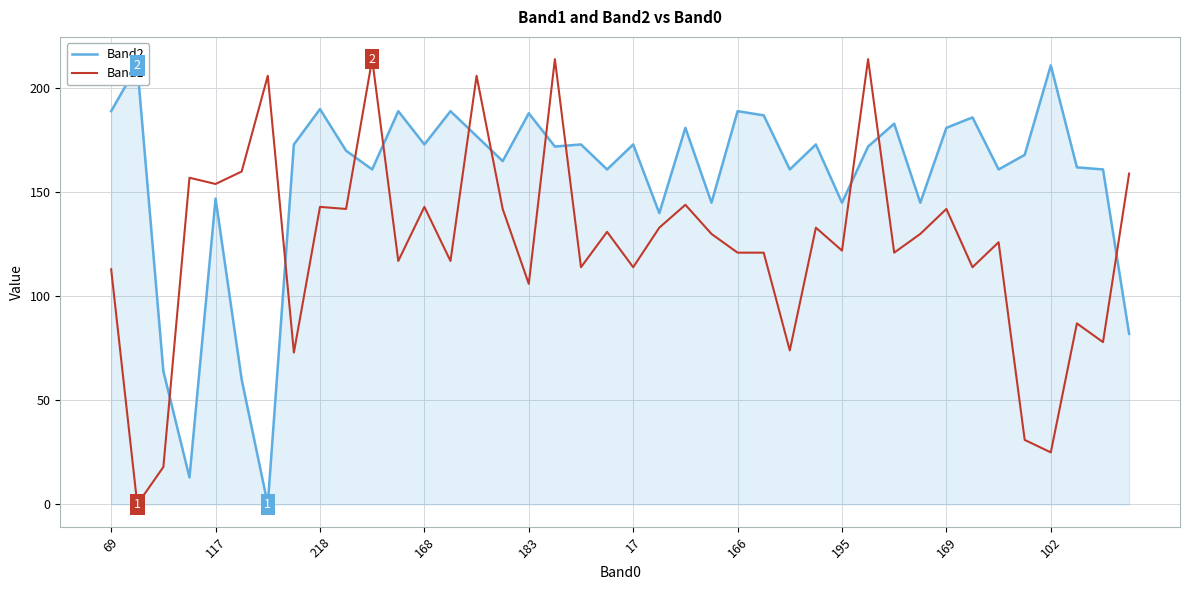

Which series has the largest total across all categories?

Band2